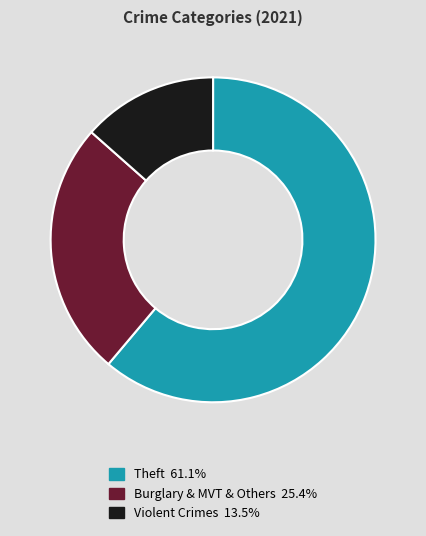

Is there any slice that represents more than half of the pie?

Yes